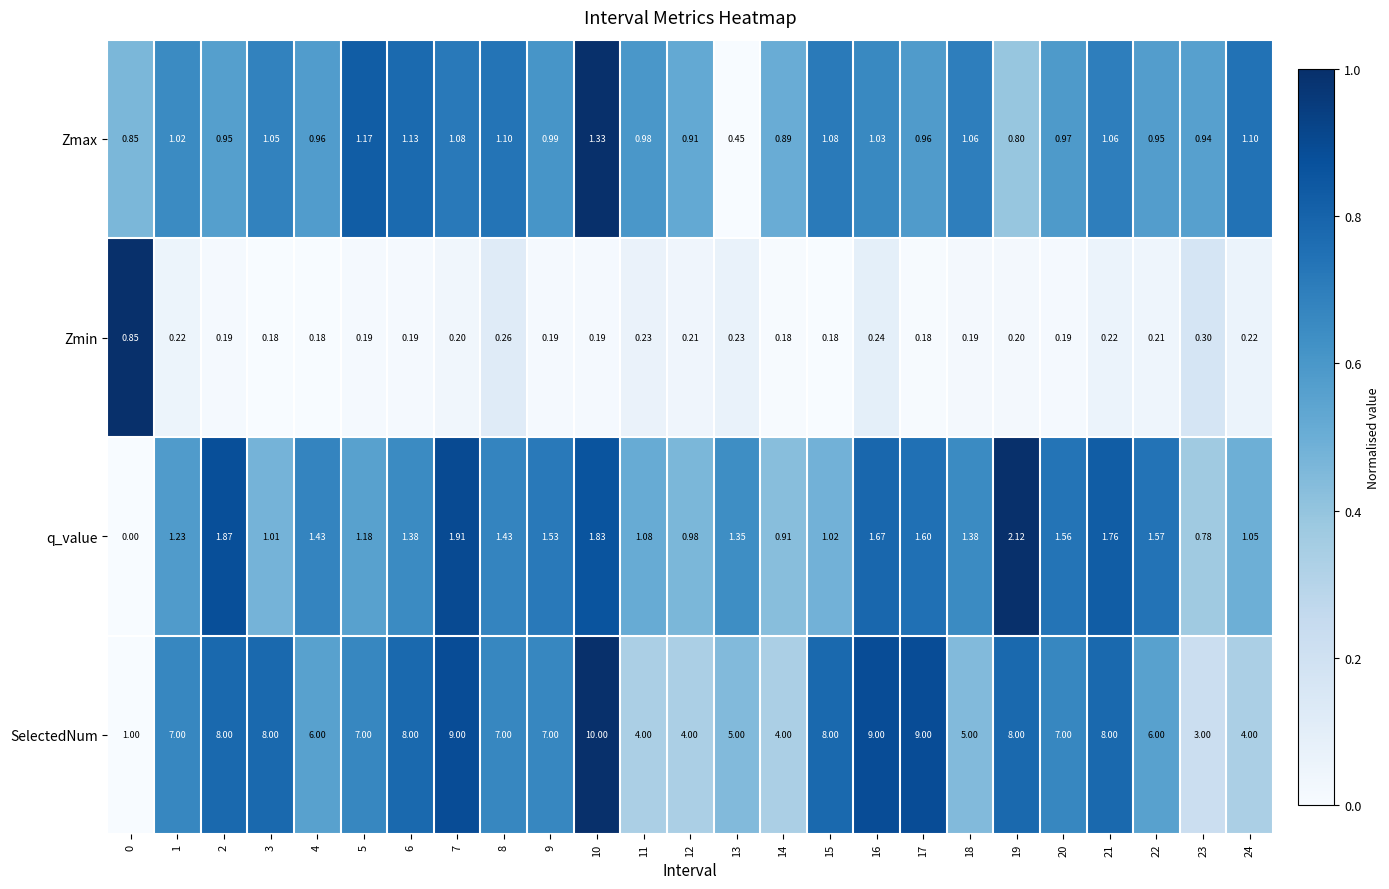

Which series has the largest total across all categories?

SelectedNum